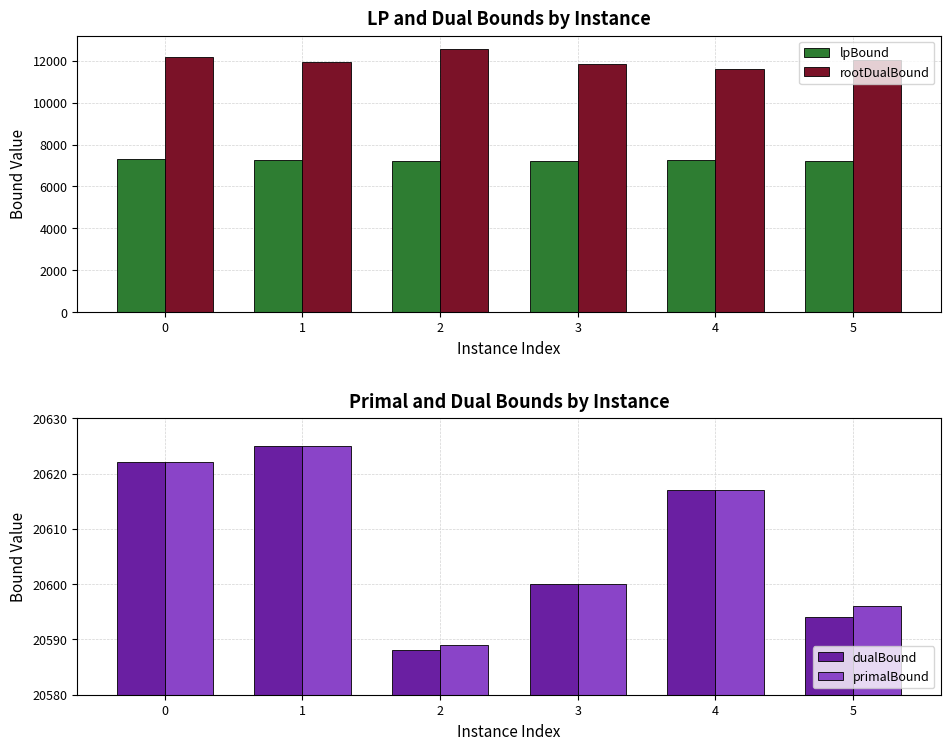

Are the bars grouped side by side (vs. stacked)?

Yes